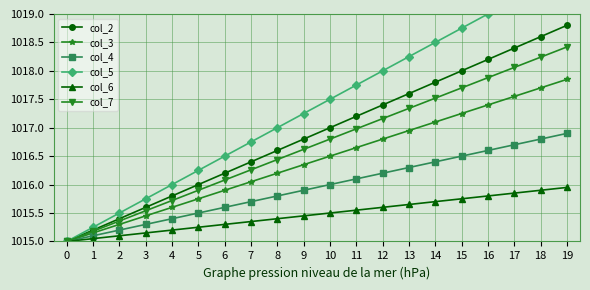

True or false: col_3 has more than 1 interior local peaks.

False